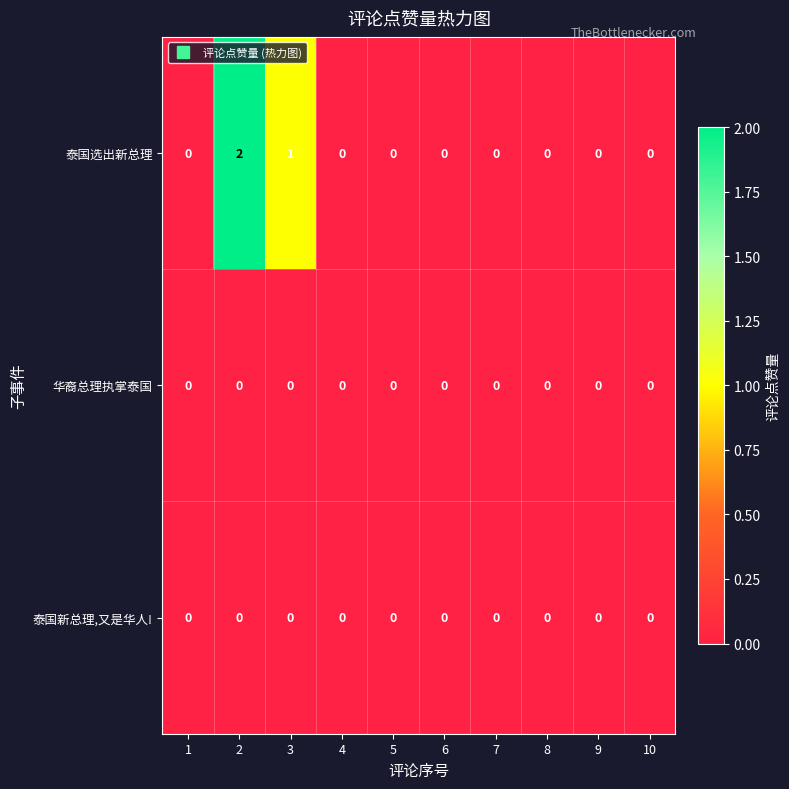

Reading right to left, transcribe all the data shown in this chart.

泰国选出新总理: 0	0	0	0	0	0	0	1	2	0
华裔总理执掌泰国: 0	0	0	0	0	0	0	0	0	0
泰国新总理,又是华人!: 0	0	0	0	0	0	0	0	0	0